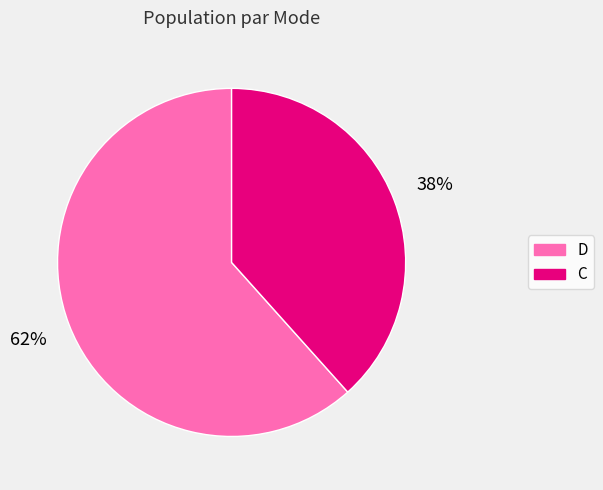

To the nearest percent, what is the combined percentage of D and C?

100%